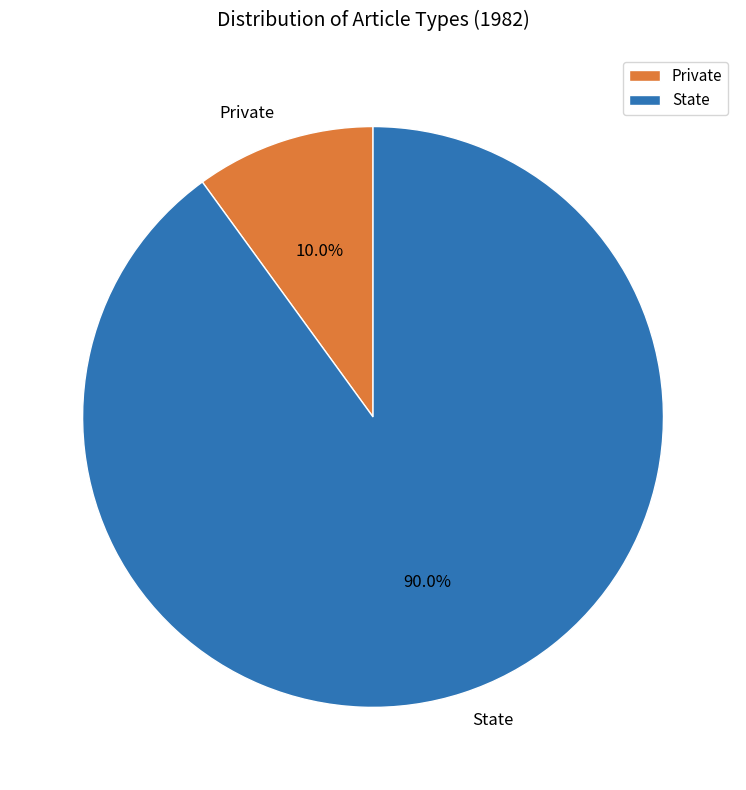

Which category has the smallest portion of the pie?

Private